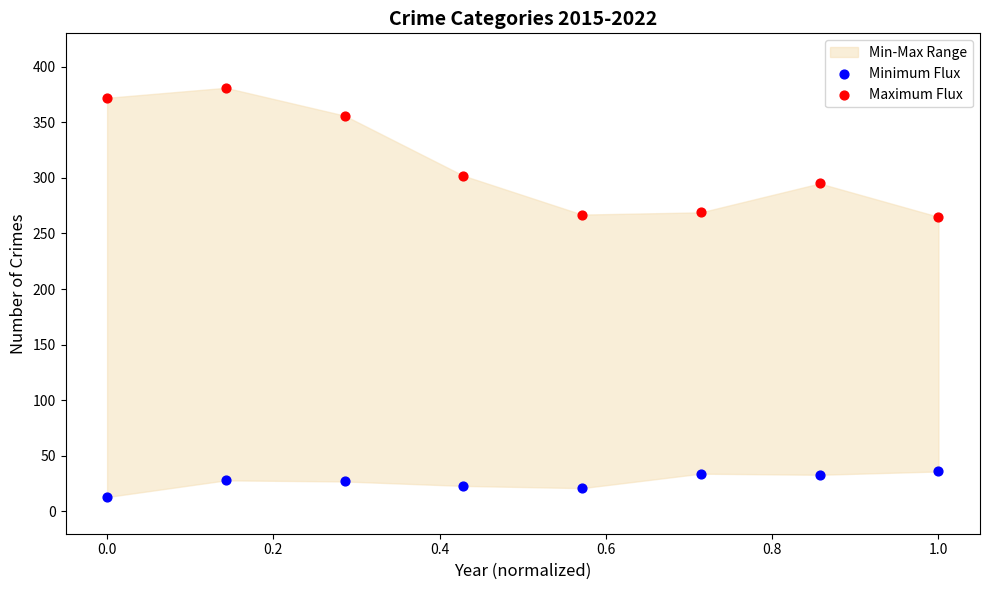

In the Maximum Flux series, what Y value is closest to 323?

302